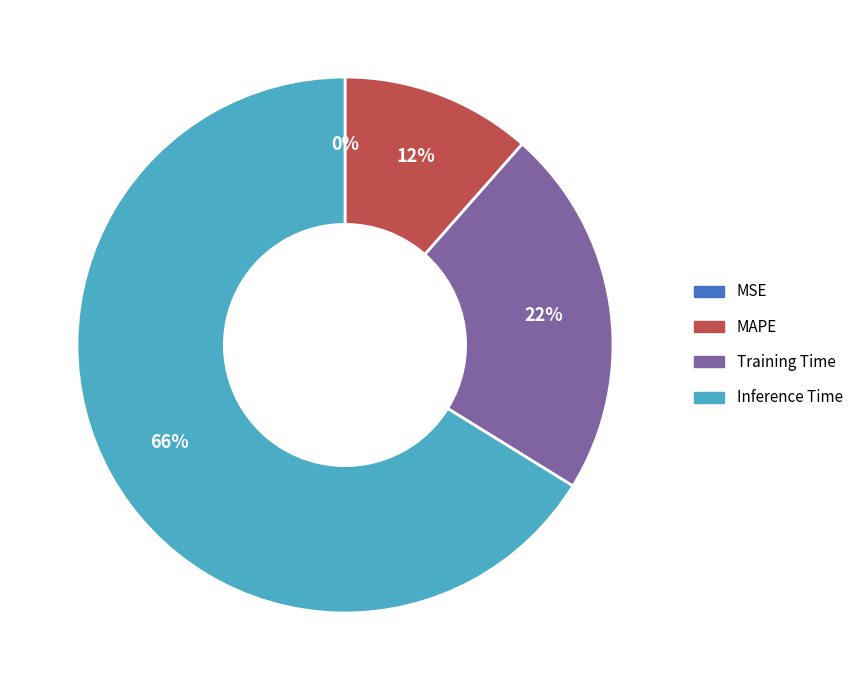

To the nearest percent, what is the difference between the largest and smallest slice percentages?

66%